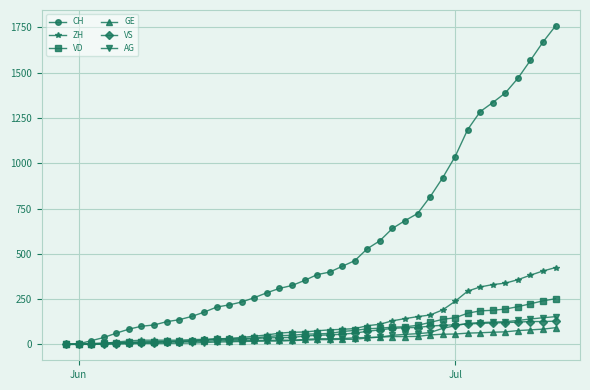

What is the greatest value displayed?

1758